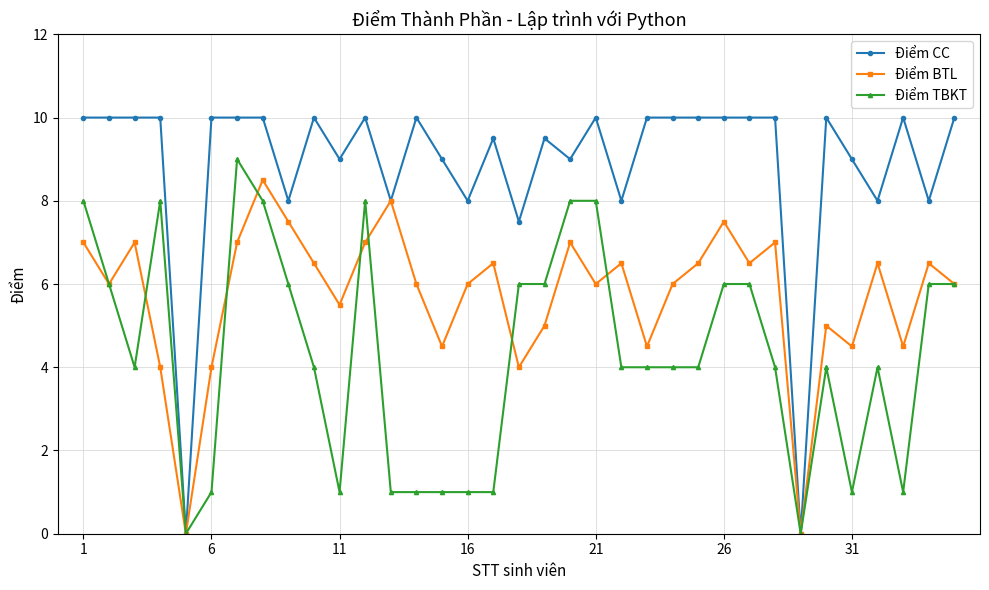

Does the chart display data point markers on the line(s)?

Yes